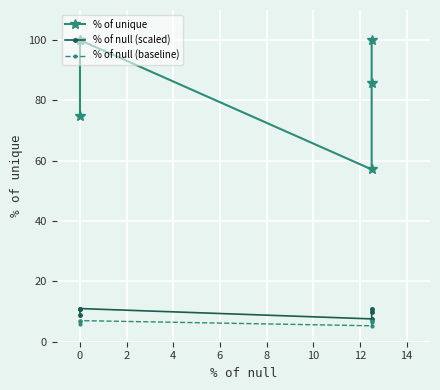

Is the value of % of null (scaled) at 4 greater than the value of % of null (baseline) at 6?

Yes